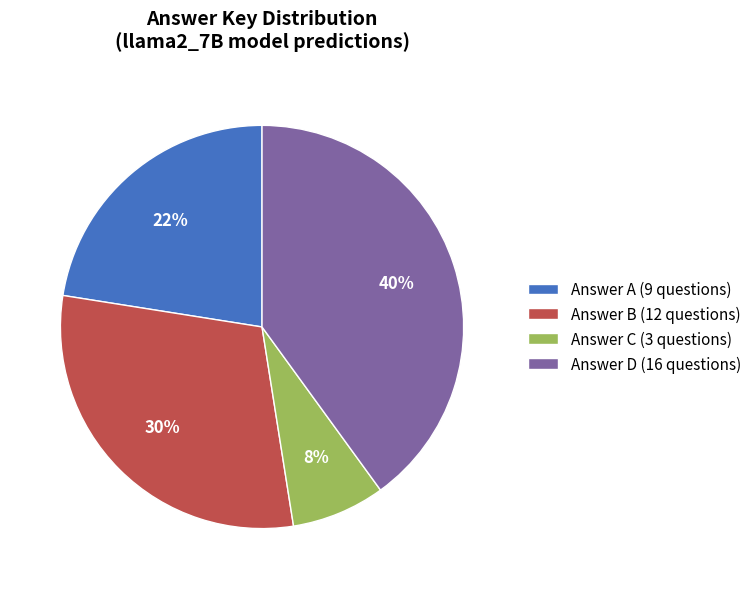

Is Answer C (3 questions) the majority of the pie?

No